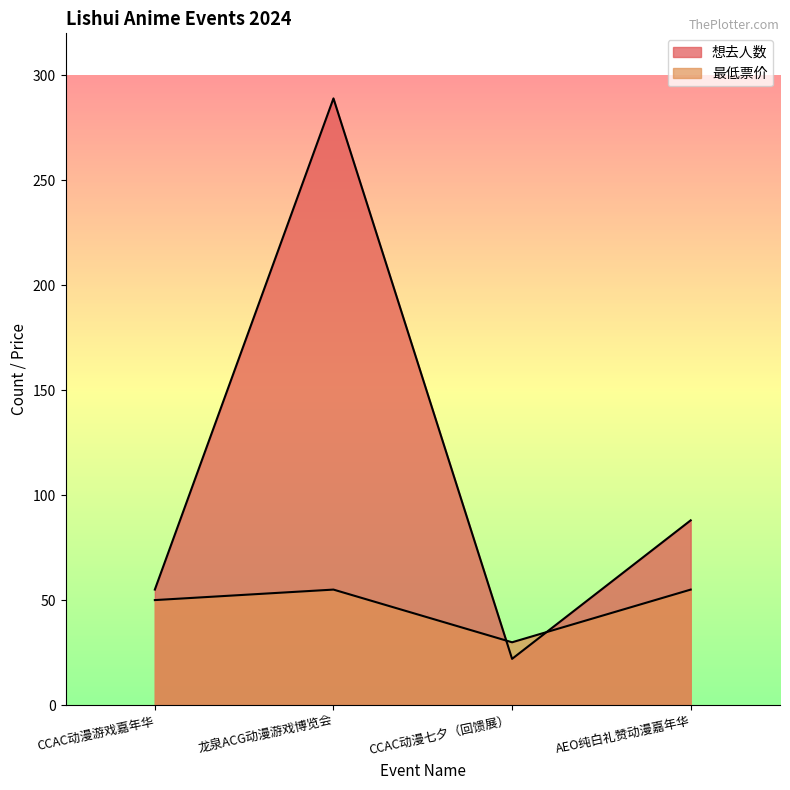

At which label does 最低票价 reach its minimum?

CCAC动漫七夕（回馈展）